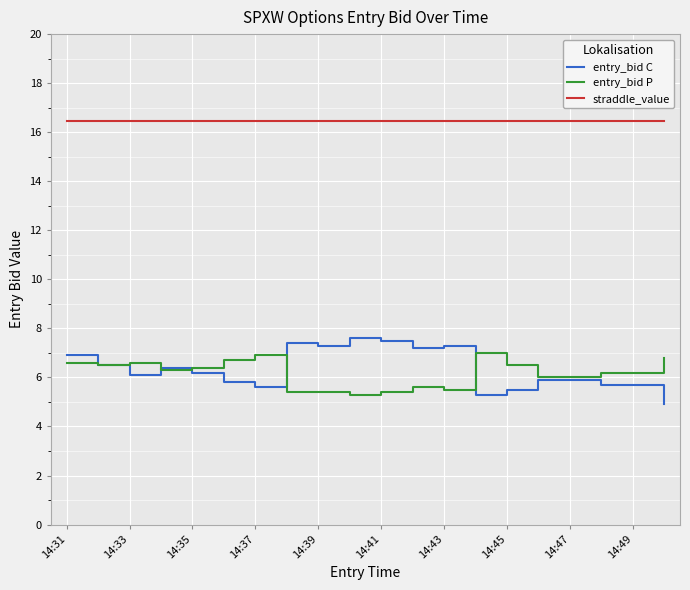

What is the smallest value displayed?

4.9